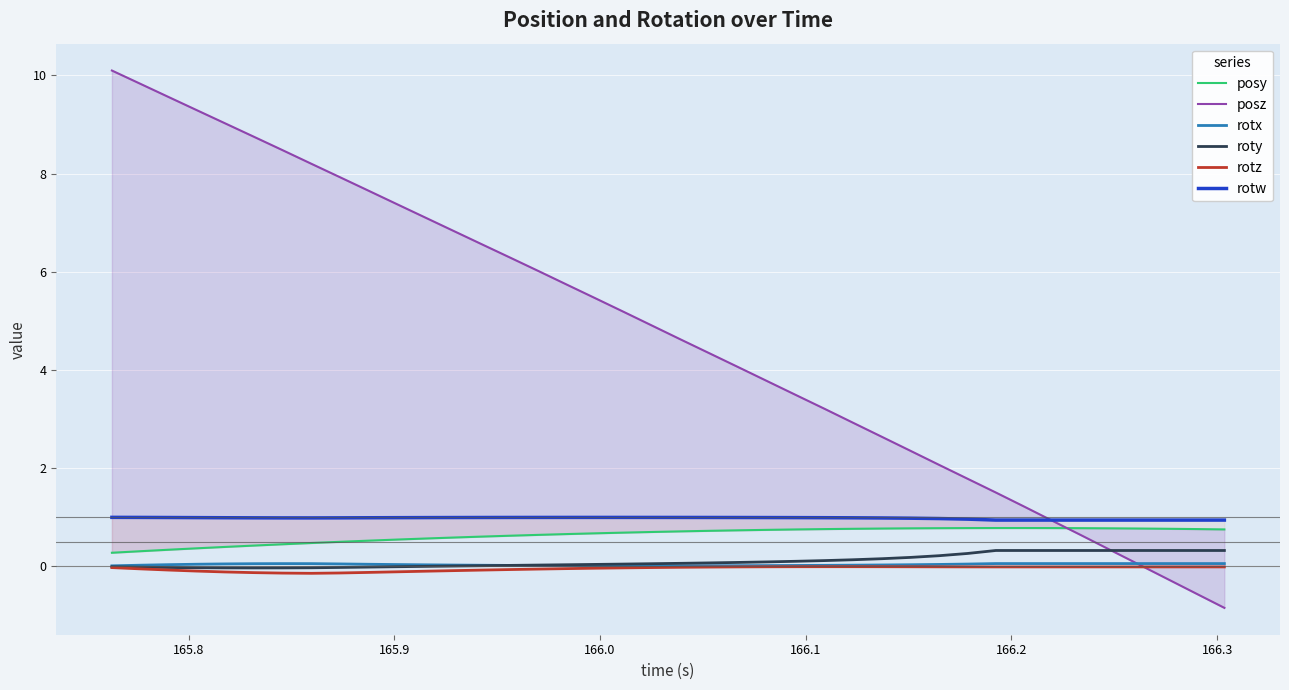

How many data points in posz are above 4?

23